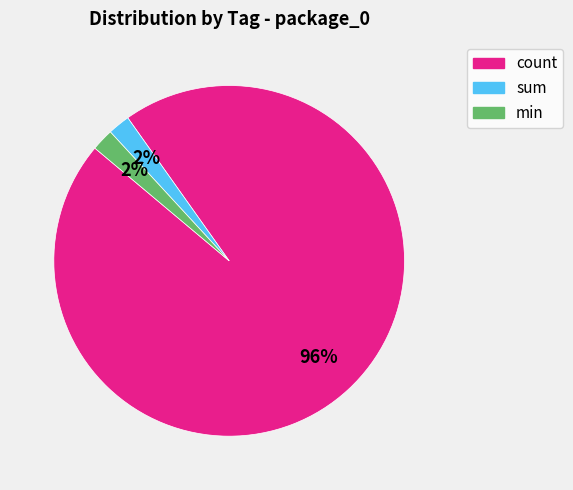

To the nearest percent, what is the average slice percentage?

33%